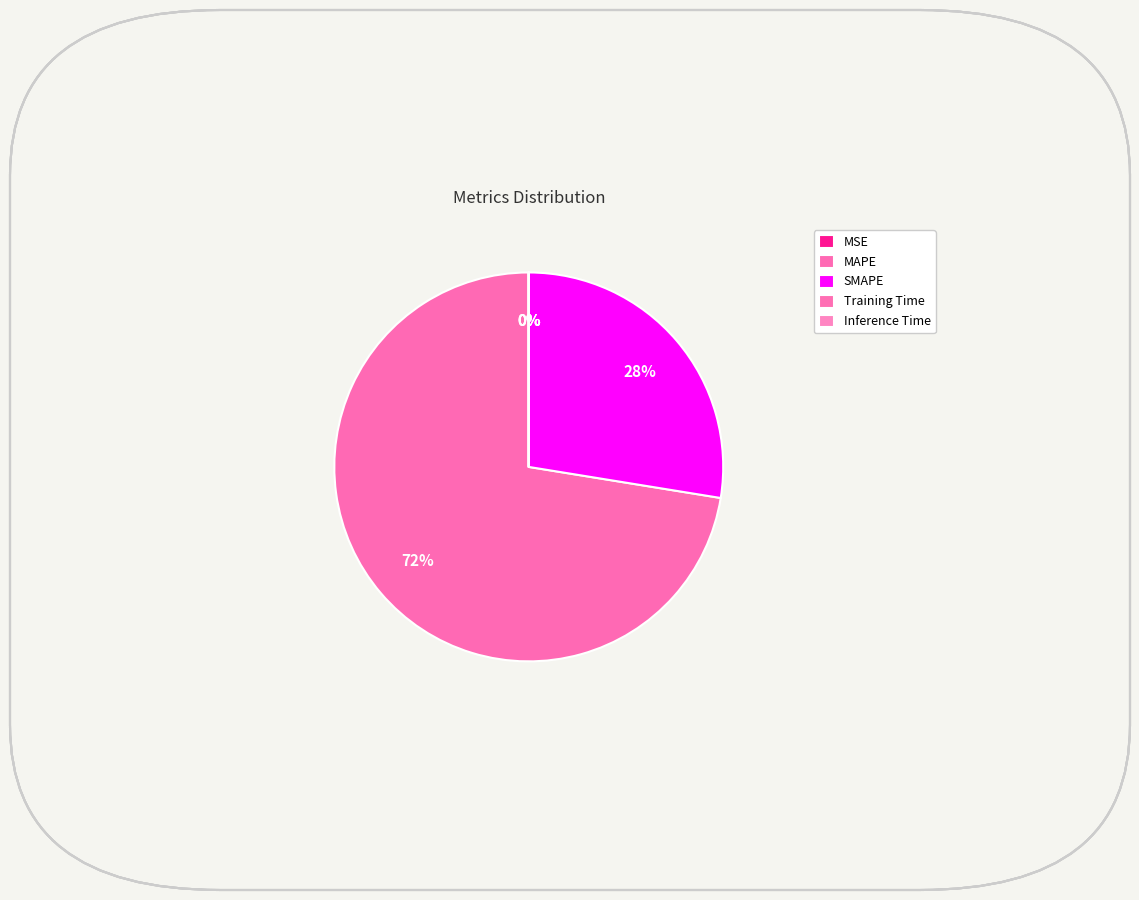

How many slices are in this pie chart?

5